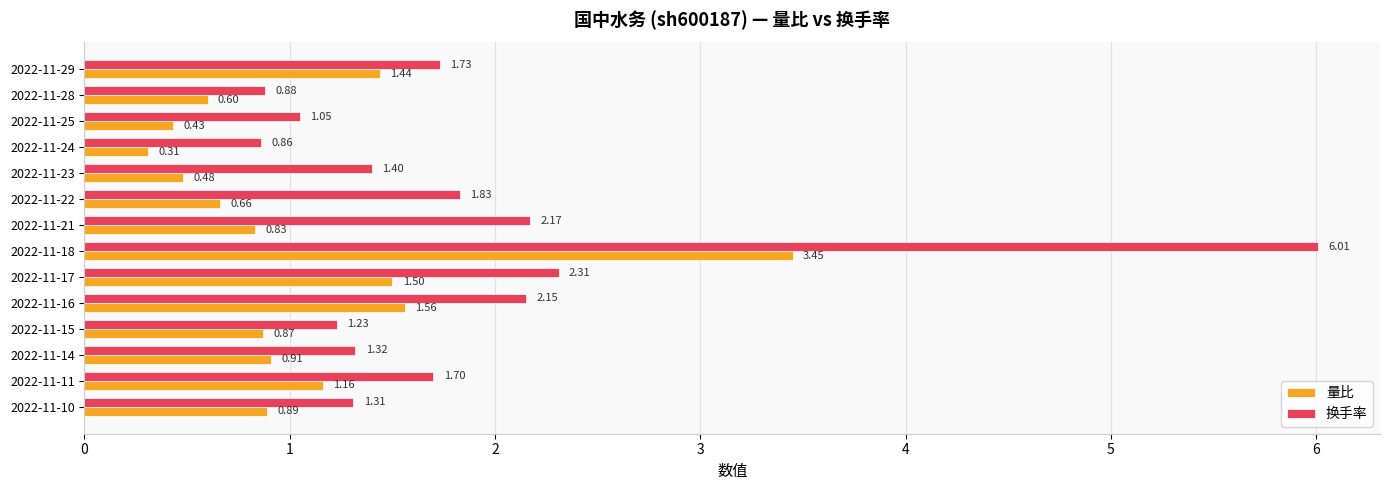

What are all the series names shown in the legend?

量比, 换手率